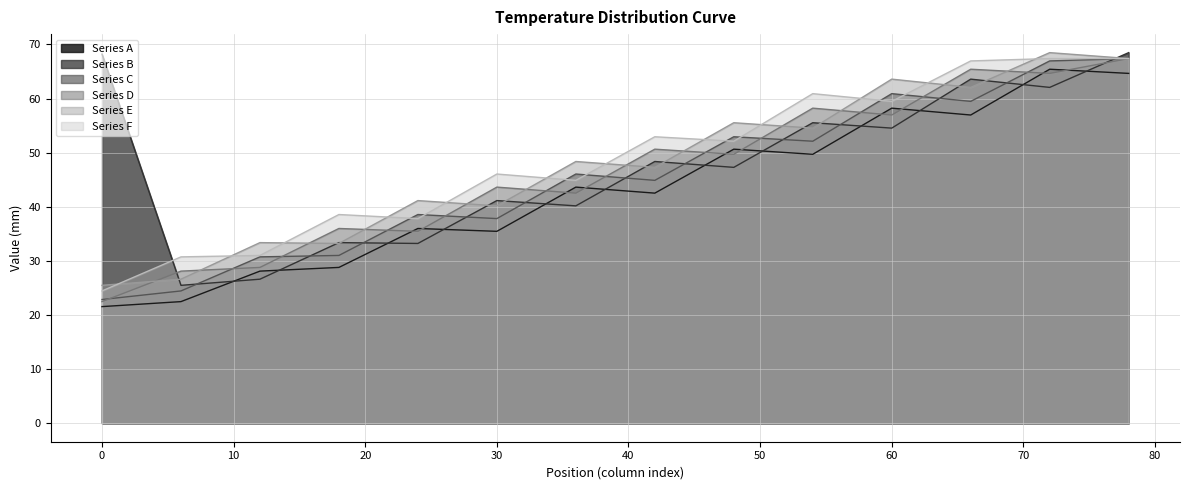

The value of Series F at 30 is 46.1. True or false?

True